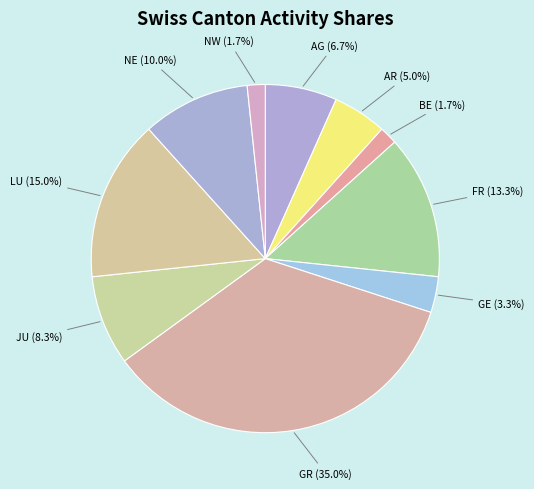

Rank the categories by value from lowest to highest.

BE, NW, GE, AR, AG, JU, NE, FR, LU, GR